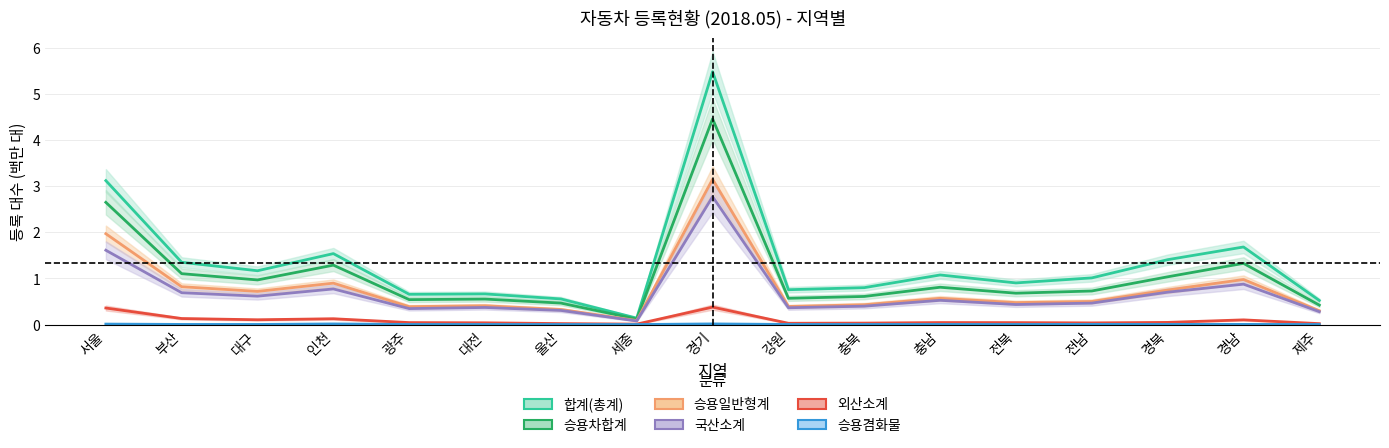

True or false: 합계(총계) and 승용겸화물 cross at least once.

False